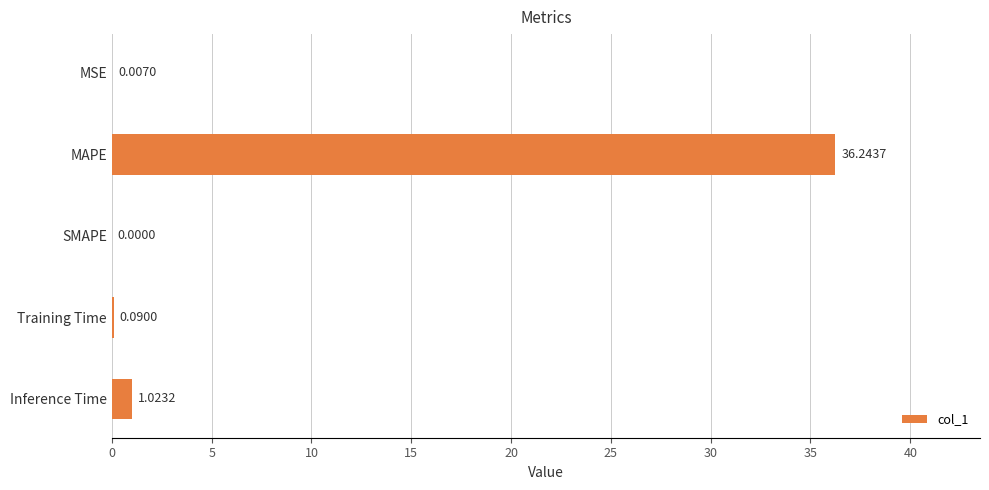

How many data points are above 0?

4